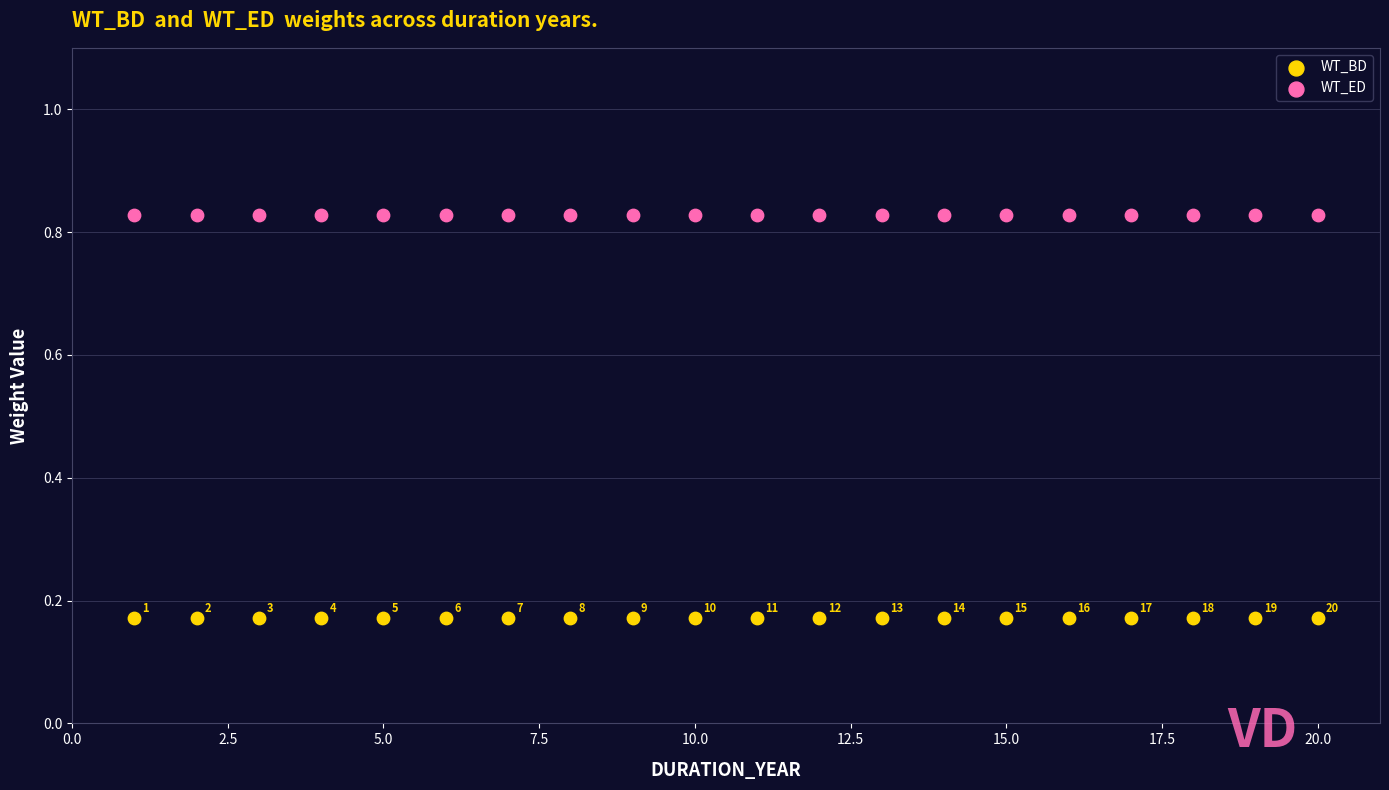

Which series reaches the minimum Y coordinate?

WT_BD